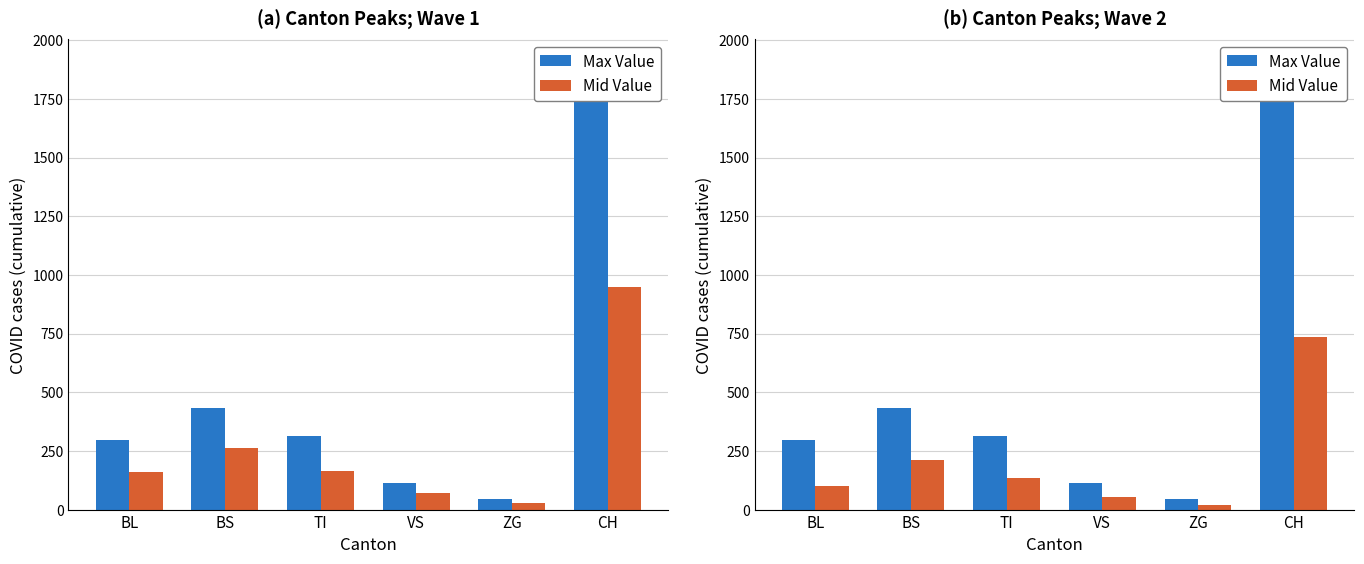

At how many categories does at least one series exceed 402?

2